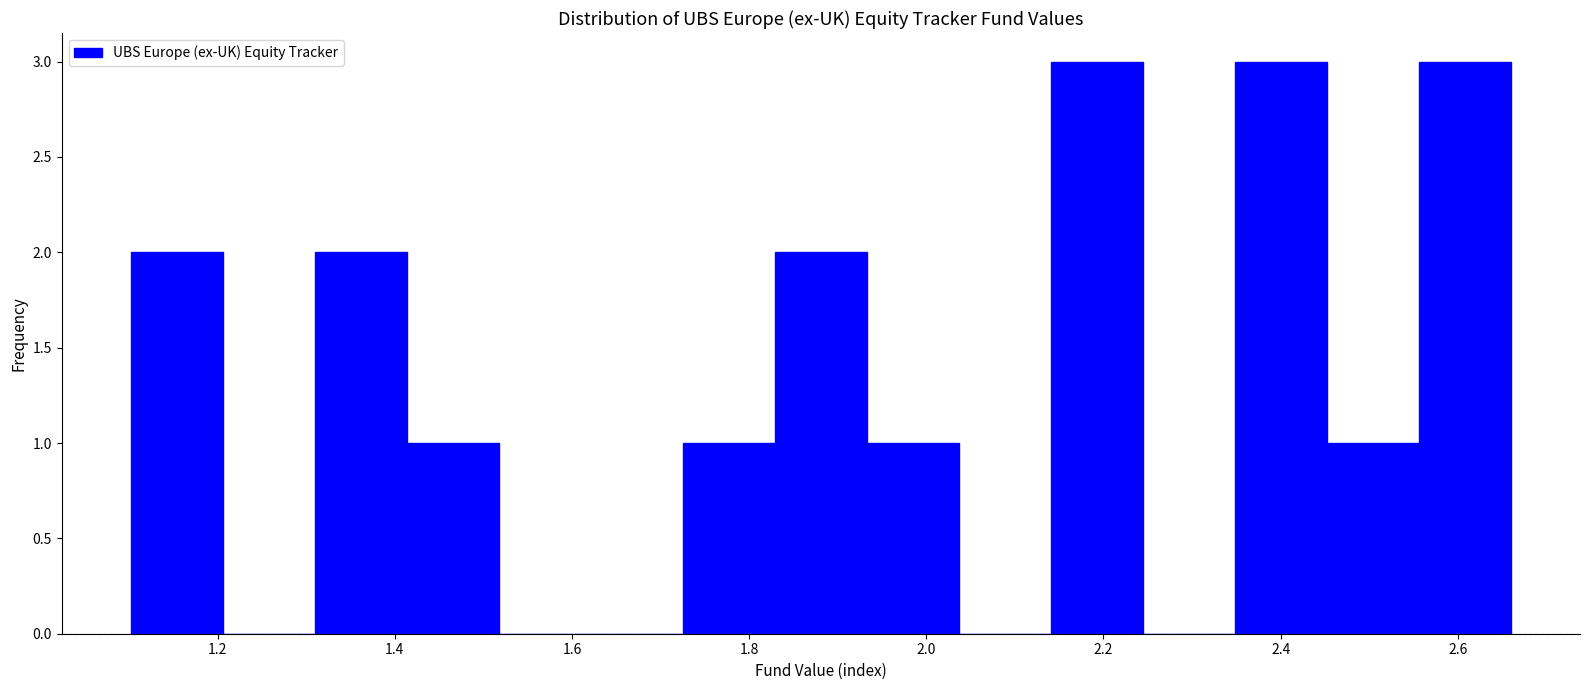

What is the height of the bar covering 2.34 to 2.46 on the x-axis? Neither the bar edges nor the heights are printed on the chart, so give them approximately, as read against the axes.

3